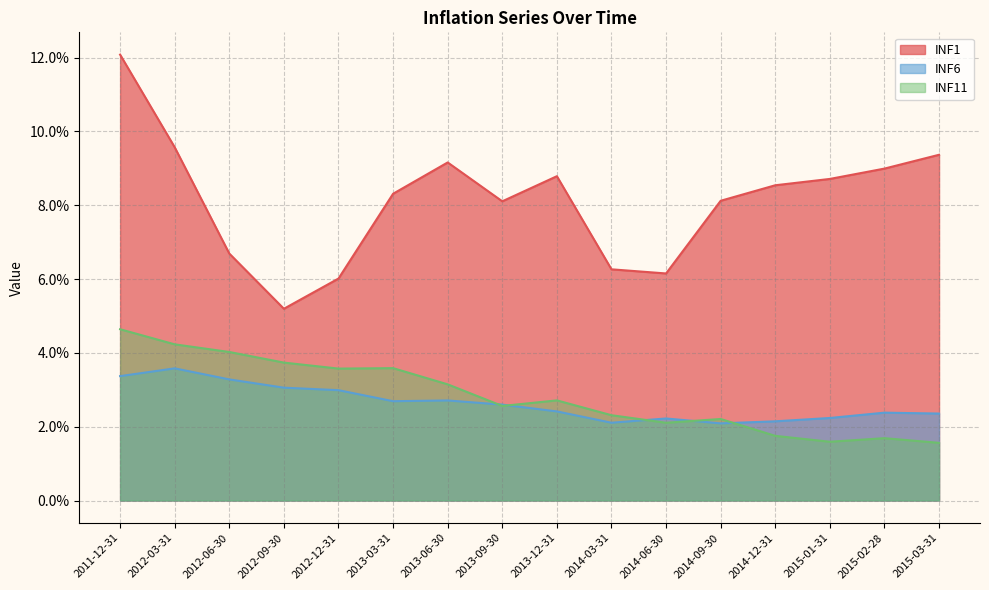

True or false: INF6 and INF1 cross at least once.

False